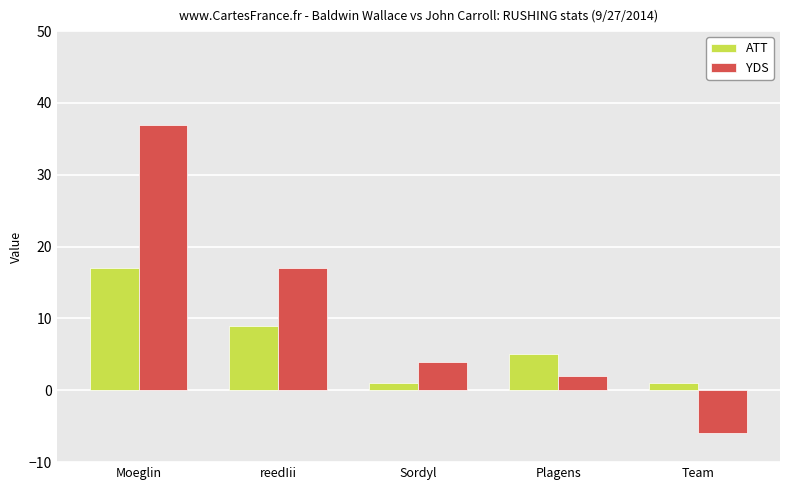

Is it true that ATT equals 1 at Team?

True